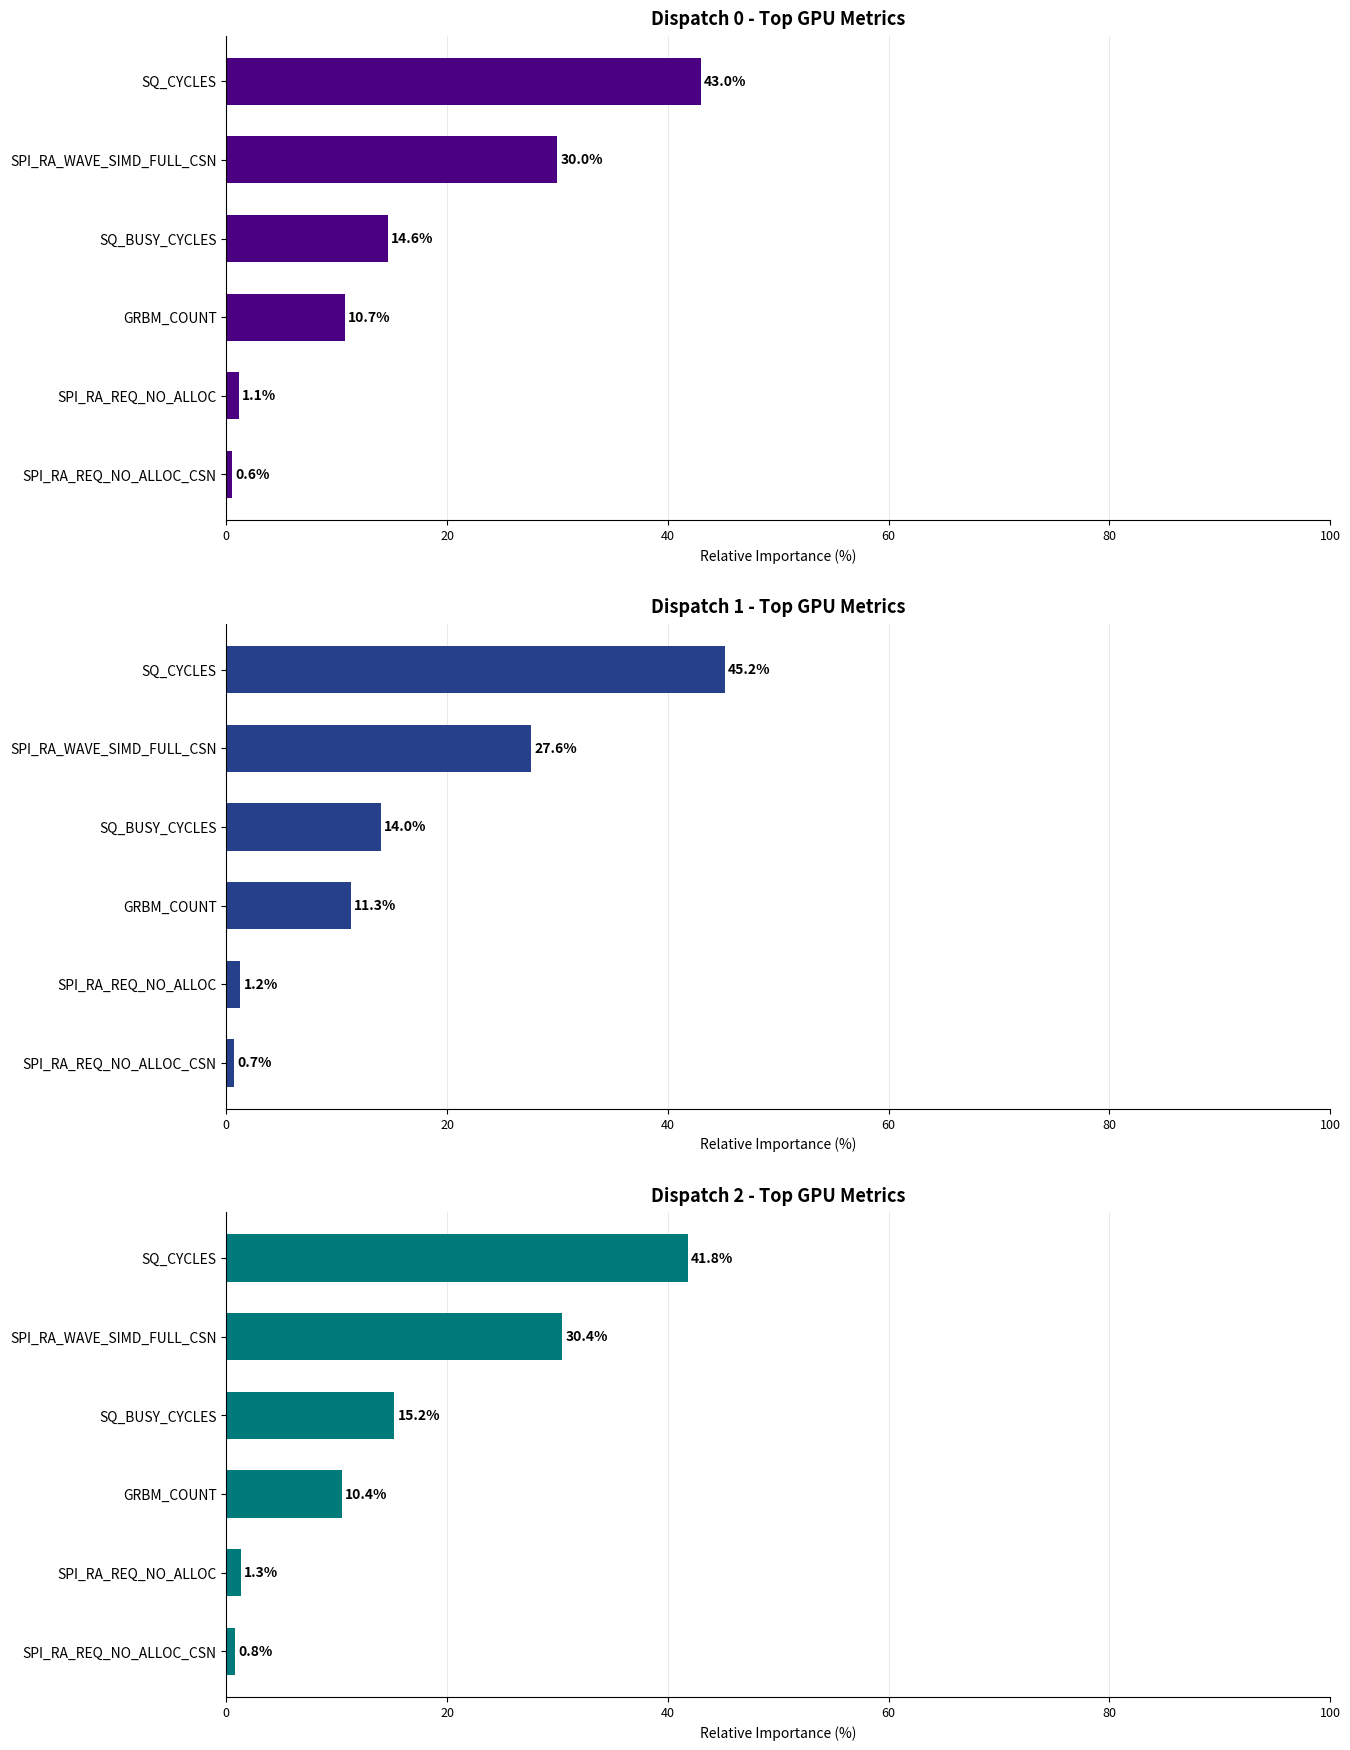

Rank the series by their maximum value, from lowest to highest.

Dispatch 2, Dispatch 0, Dispatch 1